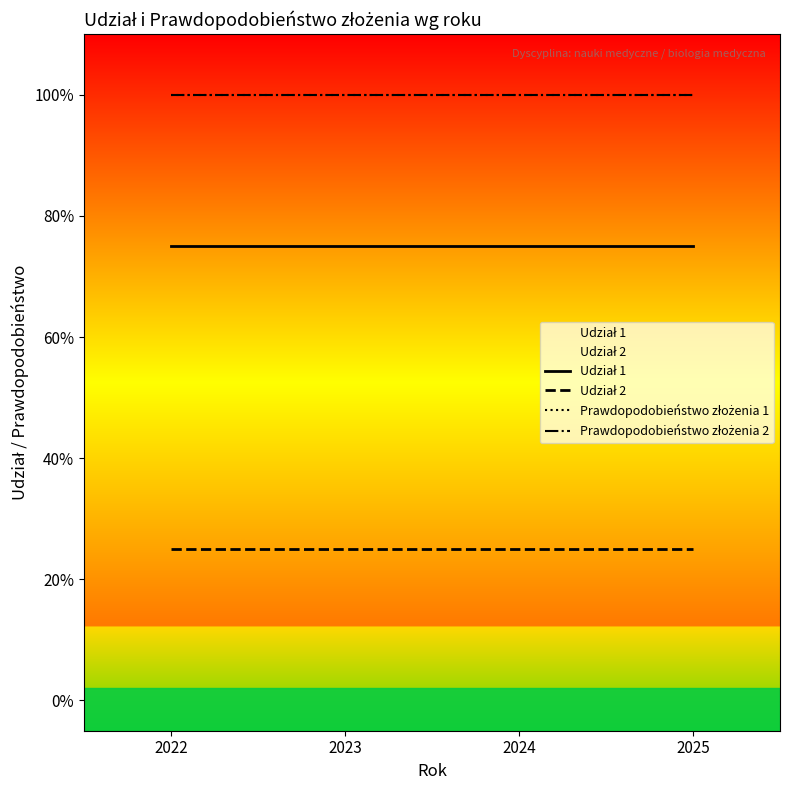

What is the value of the Prawdopodobieństwo złożenia 2 point at the 2nd from the left?

1.0